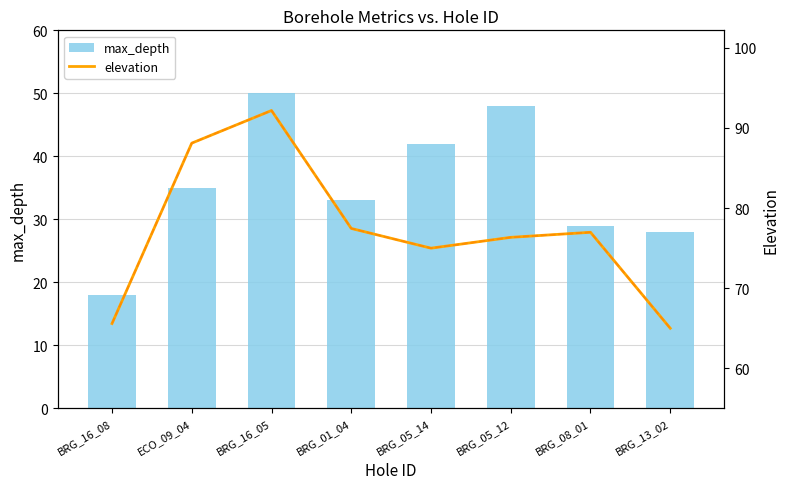

What is the sum of all max_depth values?

283